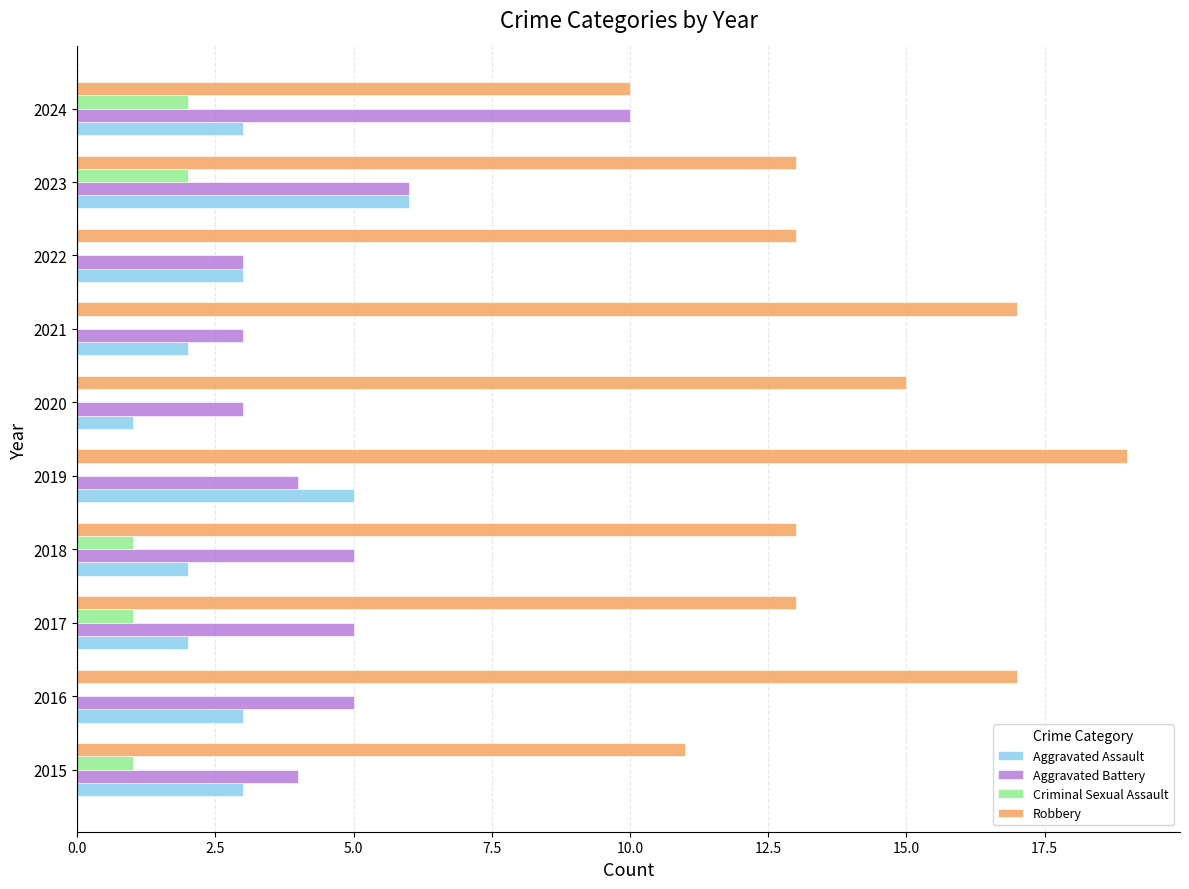

Which series has the widest spread of values?

Robbery